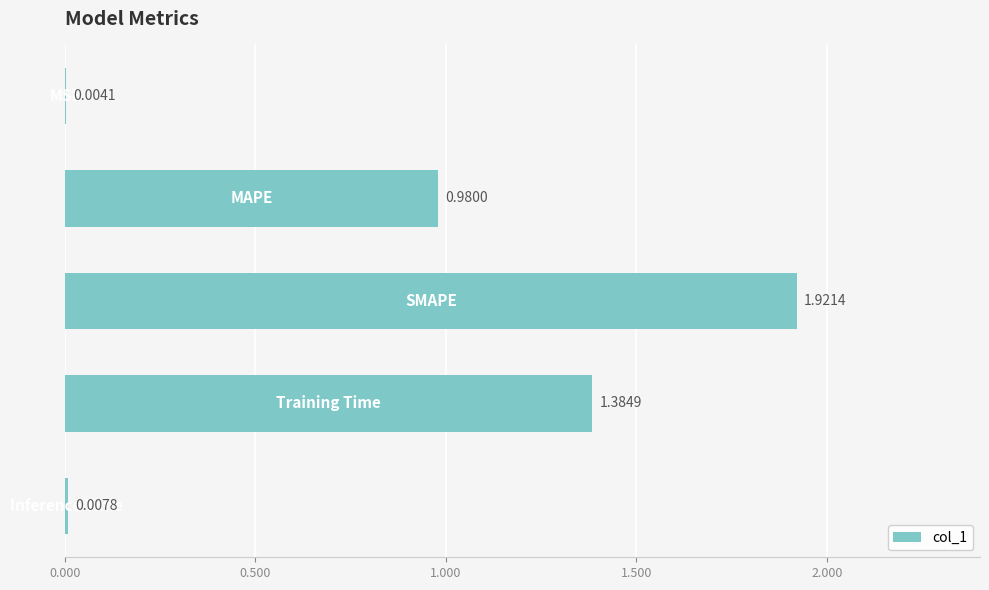

What is the sum of all values?

4.3